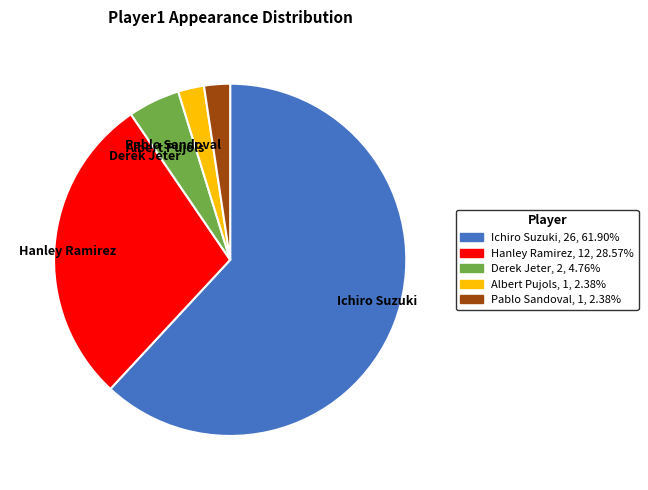

Is the sum of Albert Pujols and Derek Jeter greater than half?

No